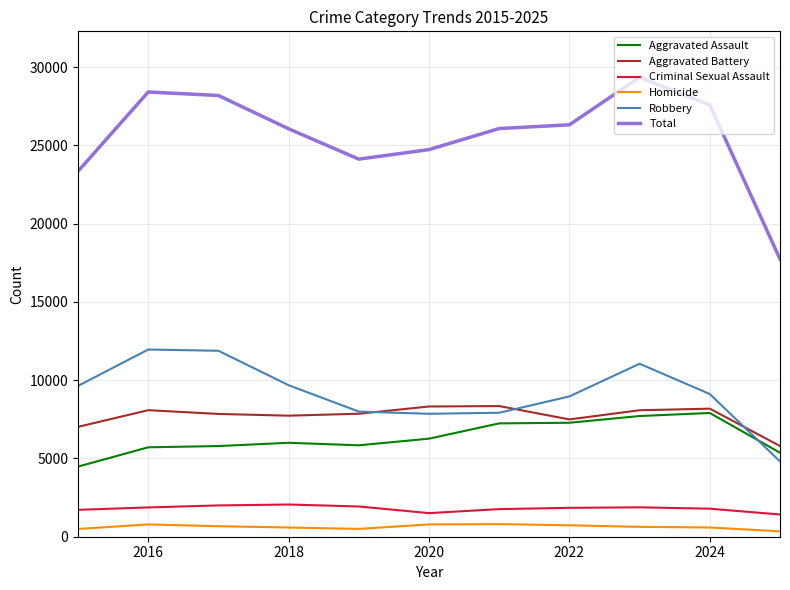

Count the number of categories in the chart.

11